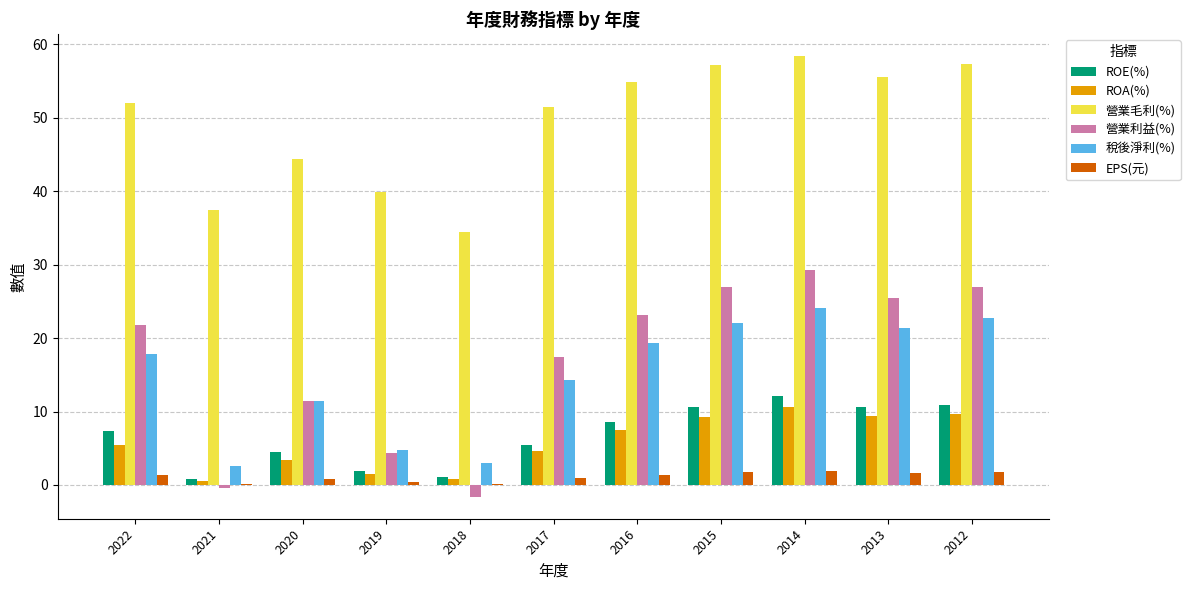

What is the sum of all ROE(%) values?

73.8